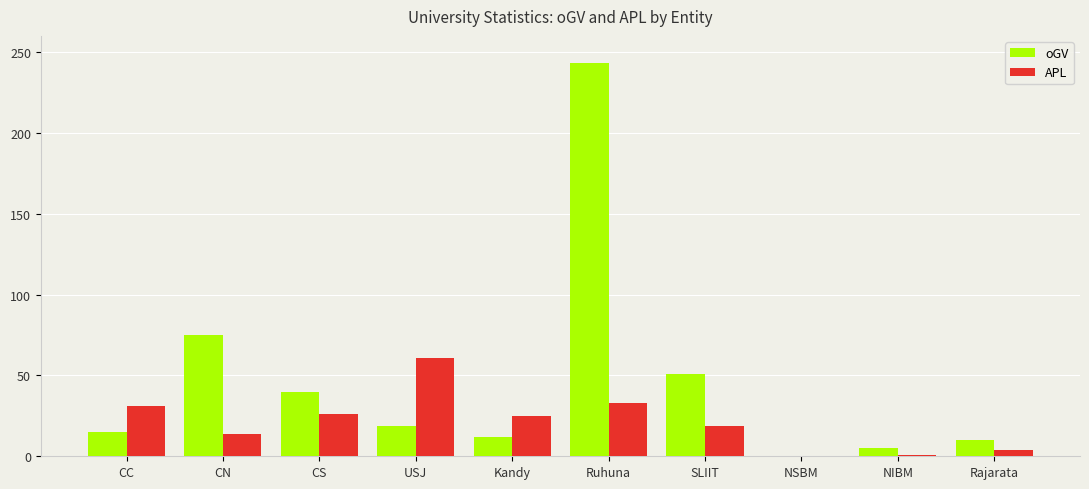

True or false: APL has a value of 31 at CC.

True